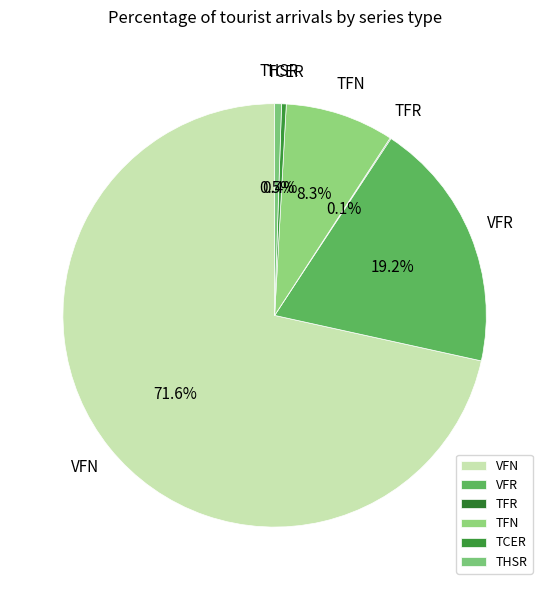

Between TCER and VFN, which is larger?

VFN